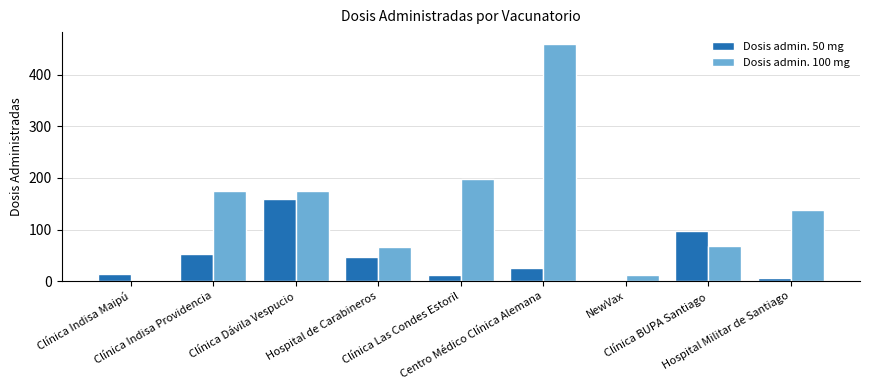

Which series has the largest total across all categories?

Dosis admin. 100 mg